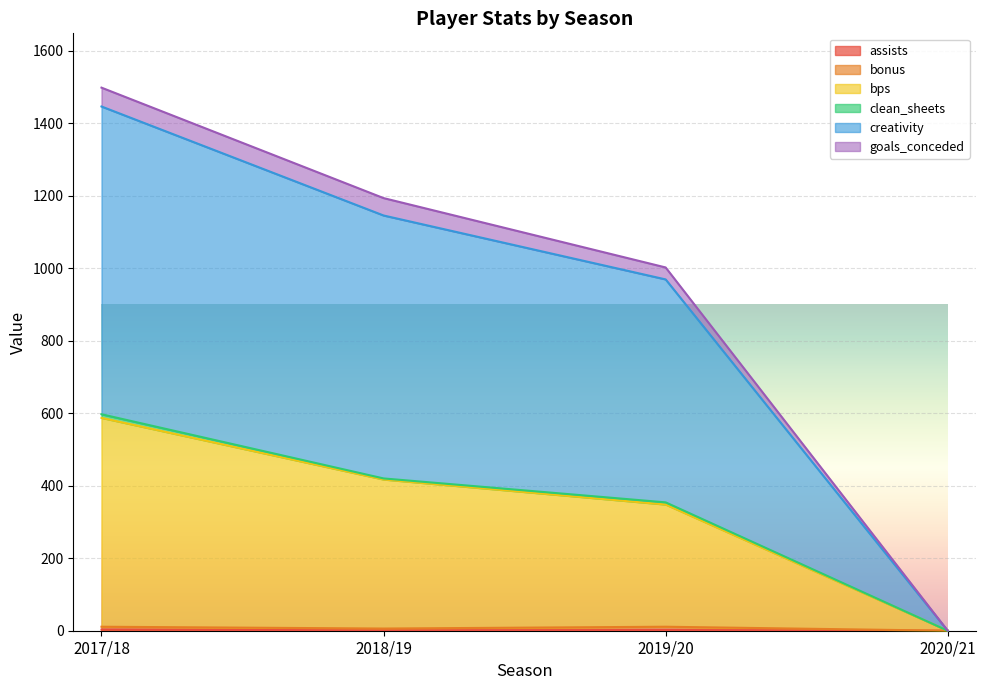

At which category is the sum across all series the highest?

2017/18